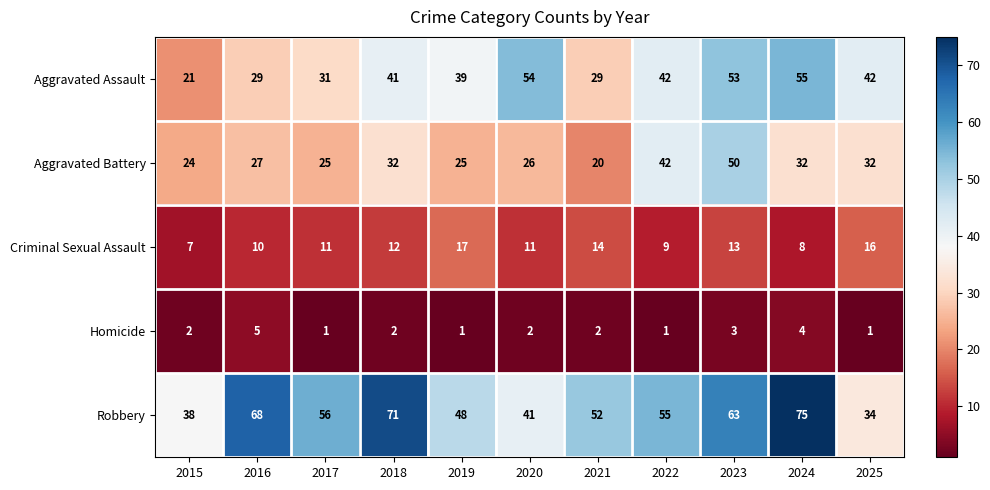

True or false: Aggravated Assault has a value of 30 at 2015.

False